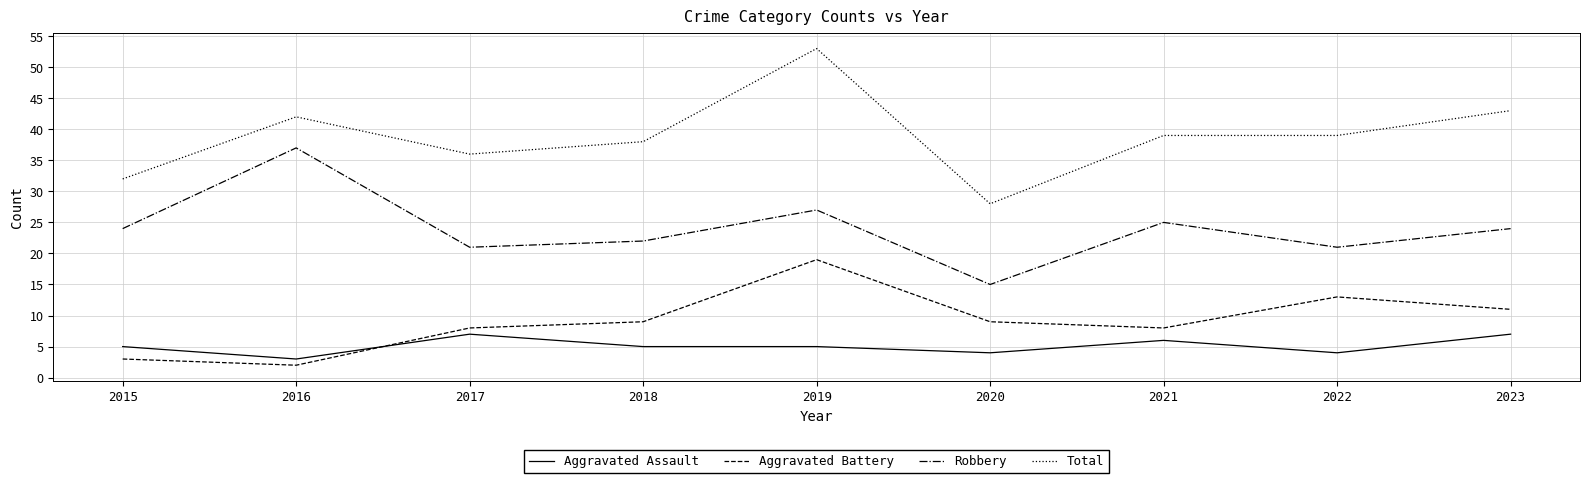

At which category is the sum across all series the highest?

2019